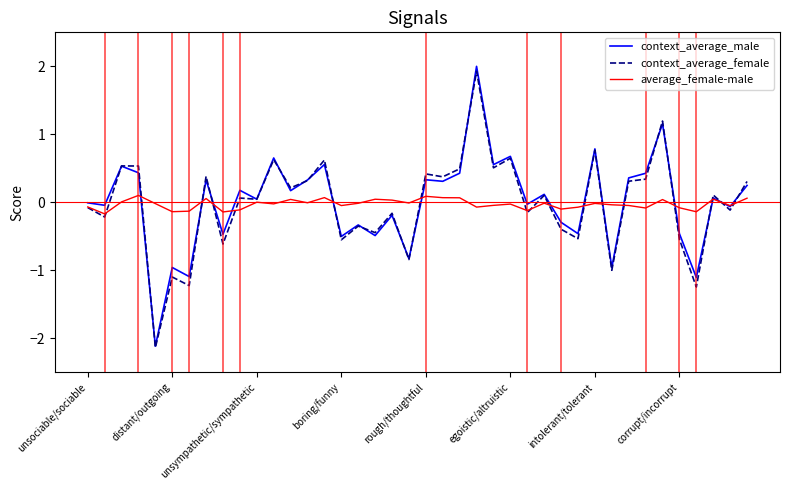

What are all the series names shown in the legend?

context_average_male, context_average_female, average_female-male